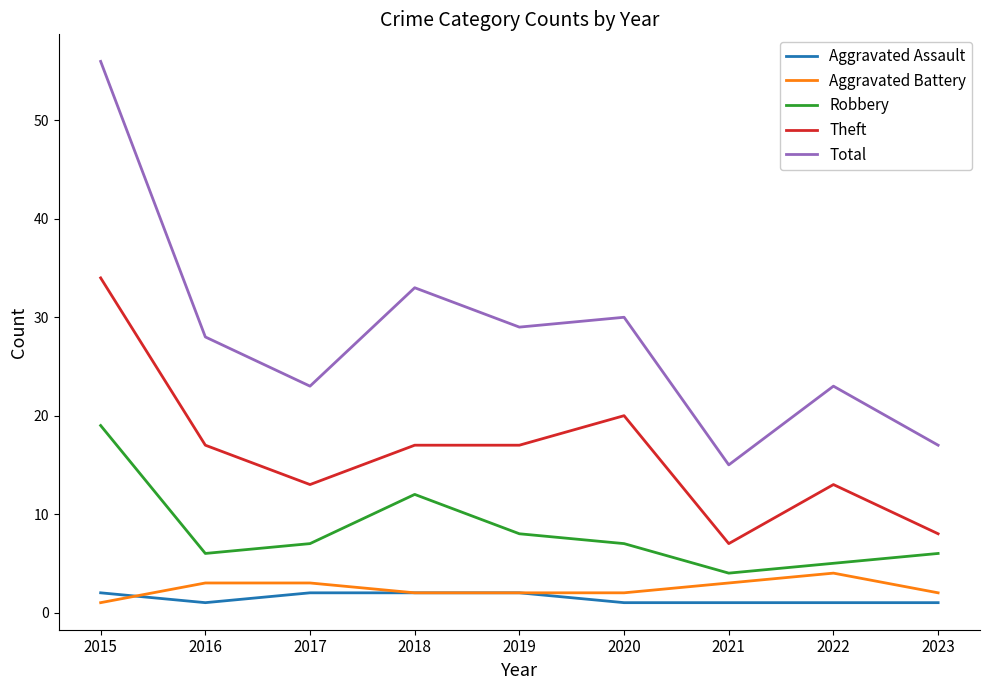

What is the difference between the maximum and minimum values in the Aggravated Assault series?

1